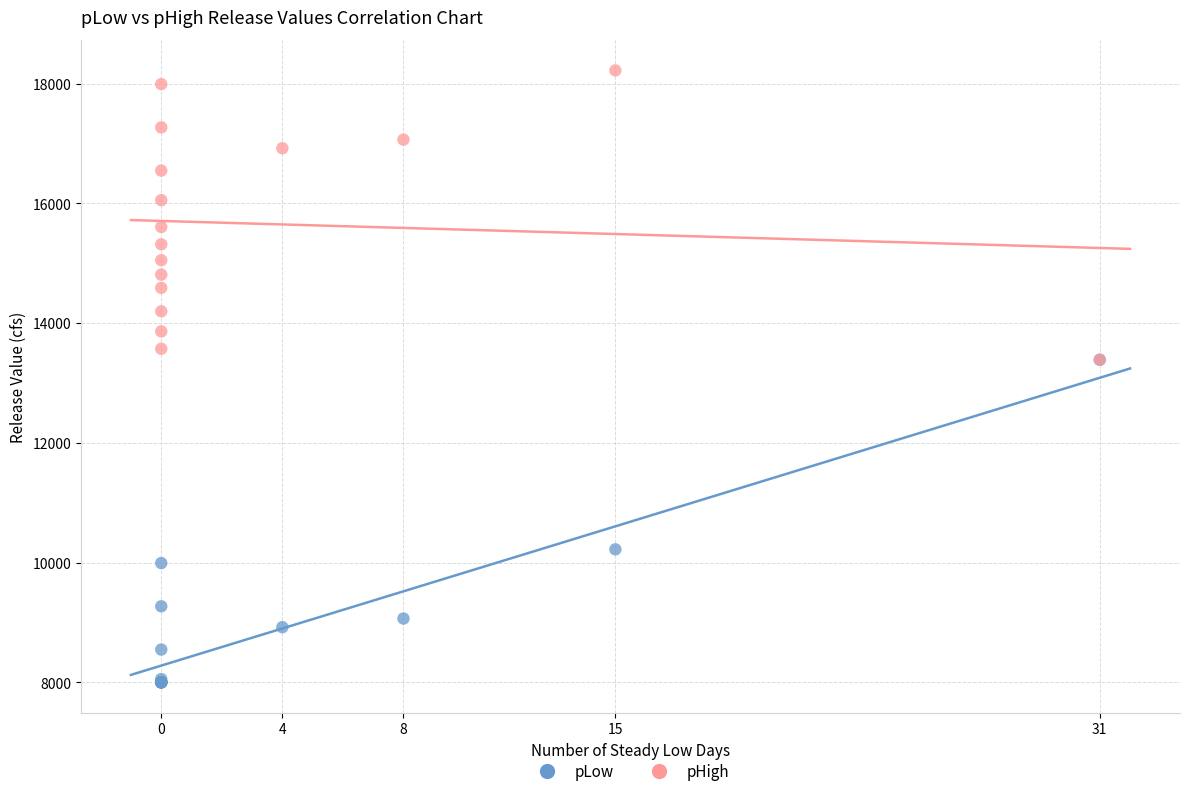

Which series has the widest spread of Y values?

pLow